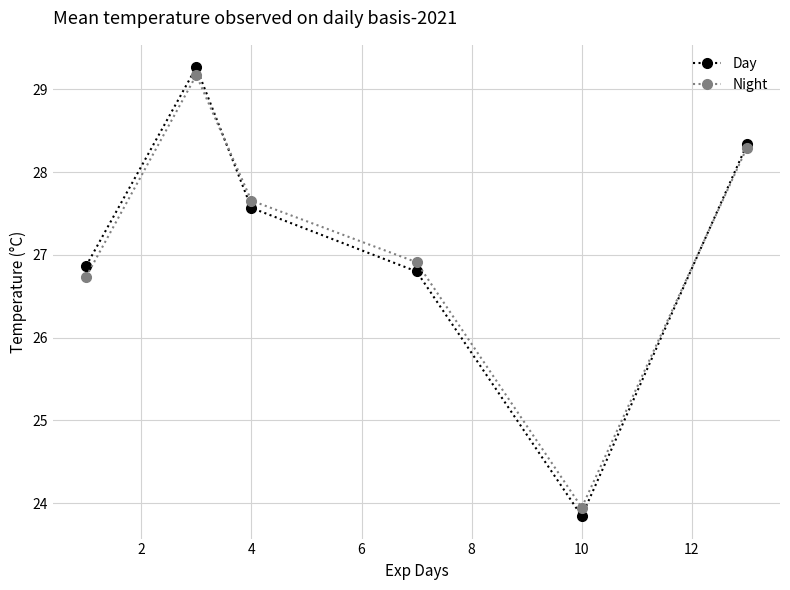

Which series has the largest range (max minus min)?

Day